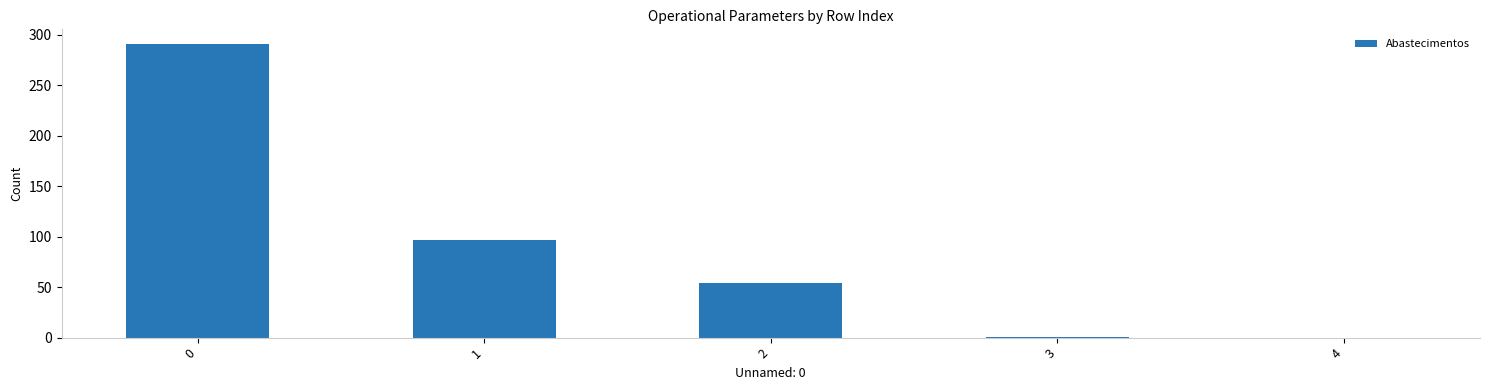

What is the sum of all values?

443